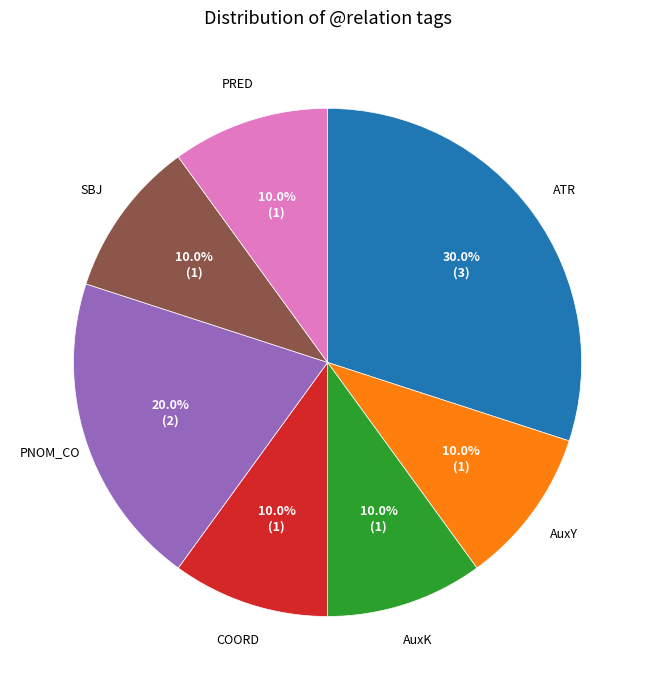

Is there a majority slice in this chart?

No